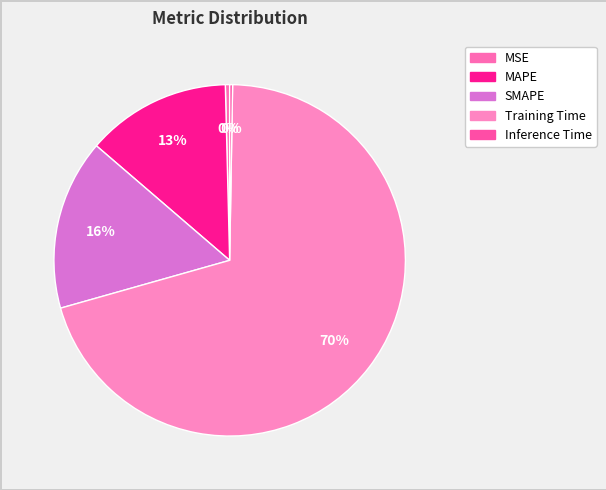

Which category has the smallest portion of the pie?

Inference Time